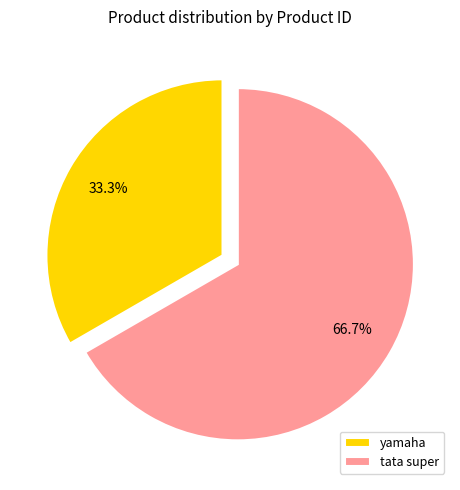

True or false: yamaha accounts for 45% of the total.

False